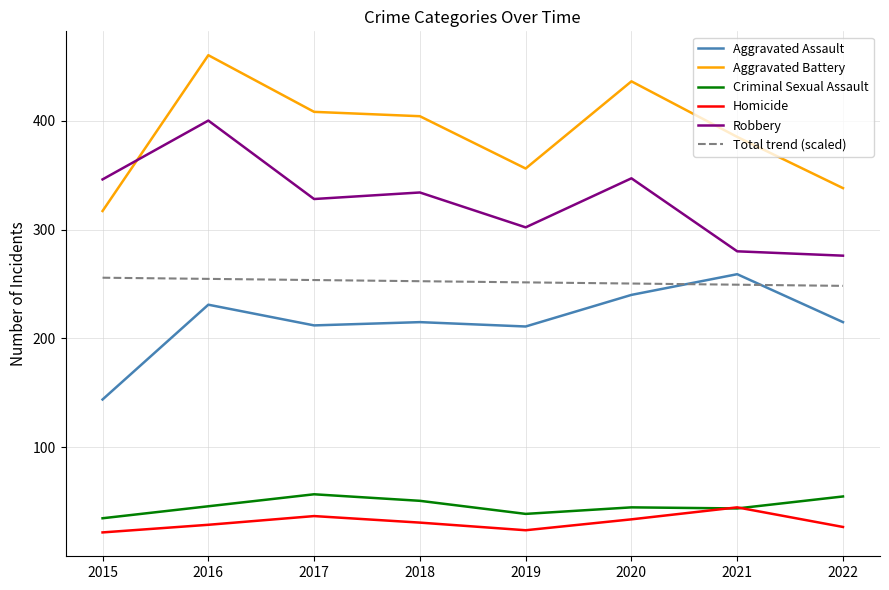

The Aggravated Assault series shows 368.9 at 2019. True or false?

False